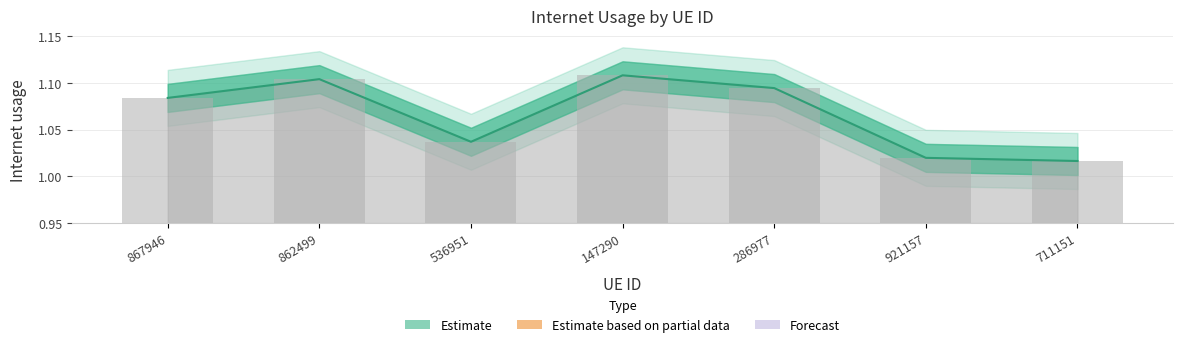

Rank the categories by value from lowest to highest.

711151, 921157, 536951, 867946, 286977, 862499, 147290